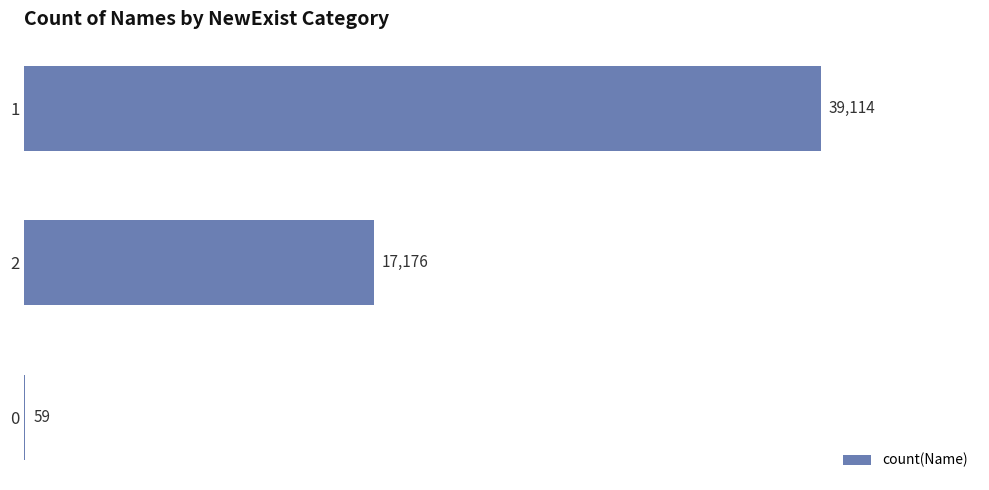

How many data points does each series have?

3